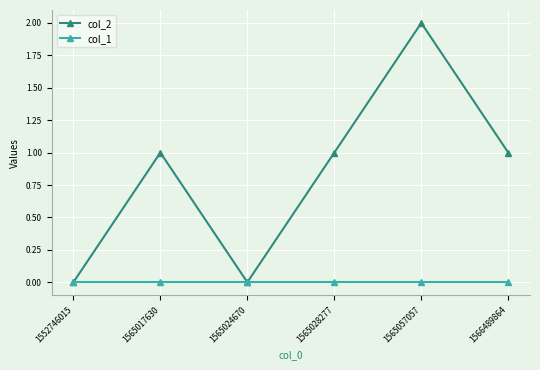

Is it true that col_2 equals 2 at 1565057057?

True